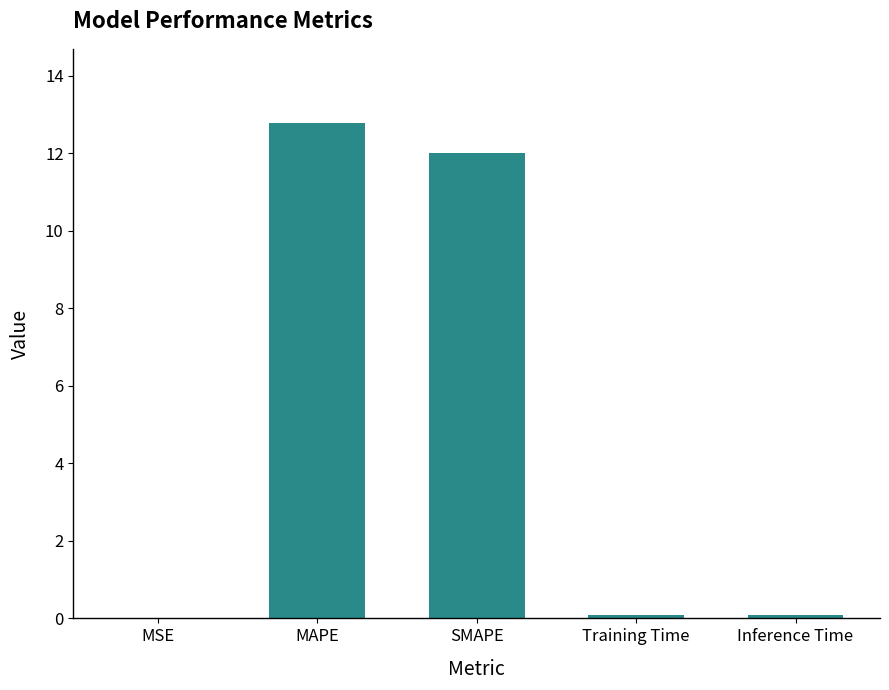

What is the difference between the values at MAPE and MSE?

12.8